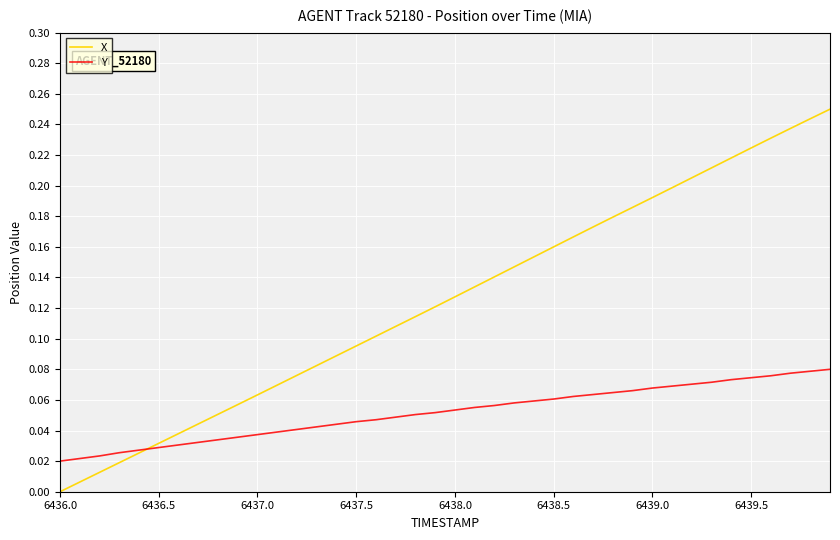

Which series has the widest spread of values?

X